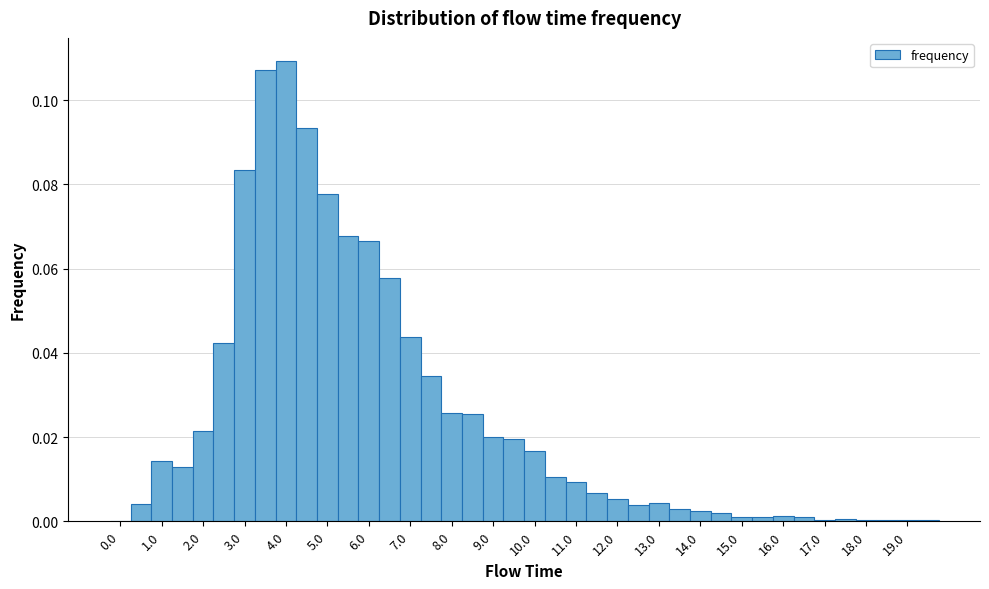

How tall is the bar that spans 8.75 to 9.25 on the x-axis? Neither the bar edges nor the heights are printed on the chart, so give them approximately, as read against the axes.

0.020